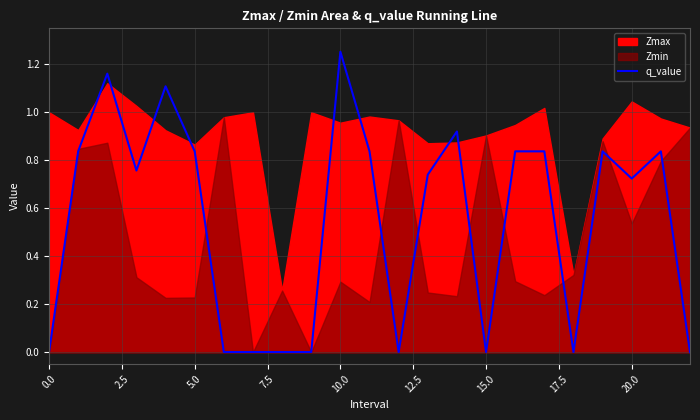

True or false: q_value has a value of 1.1 at 20.0.

False